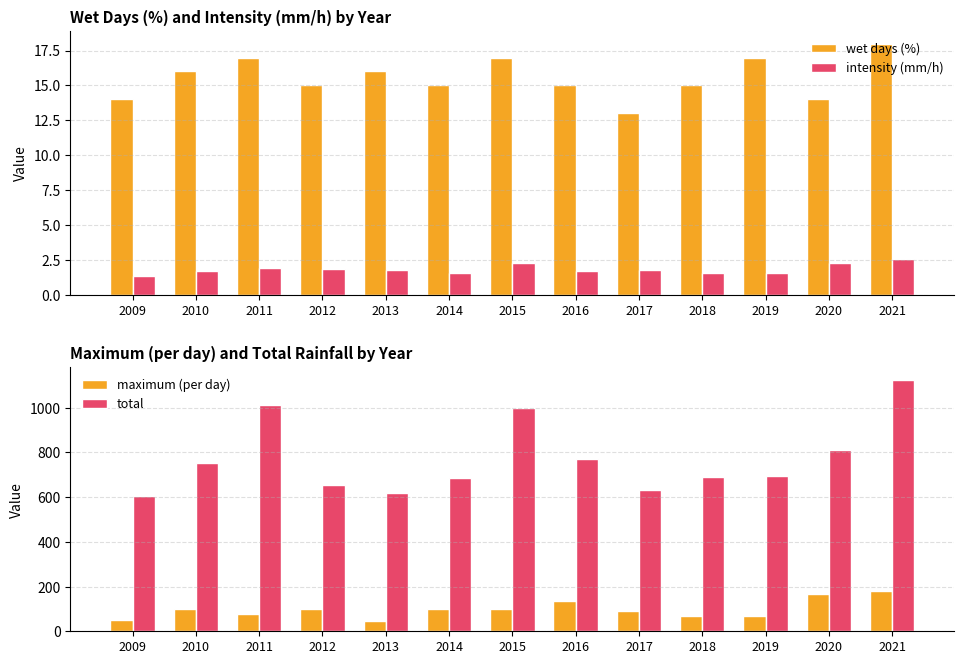

How many data points in total are above 695?

7